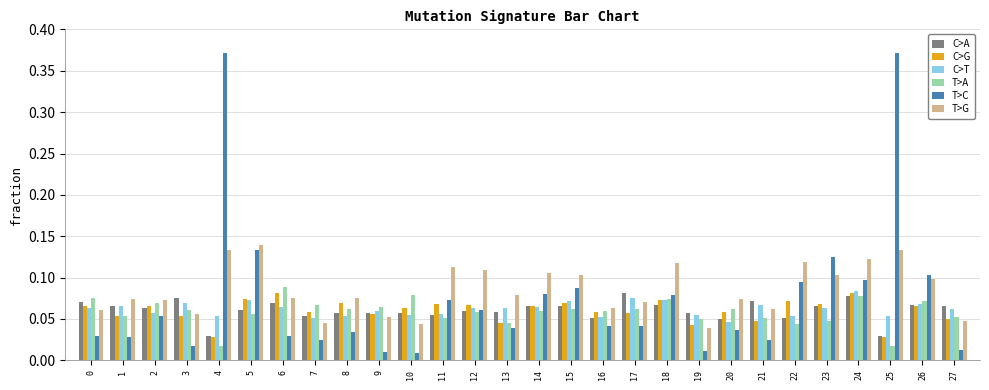

The value of T>A at 0 is 0.1. True or false?

True